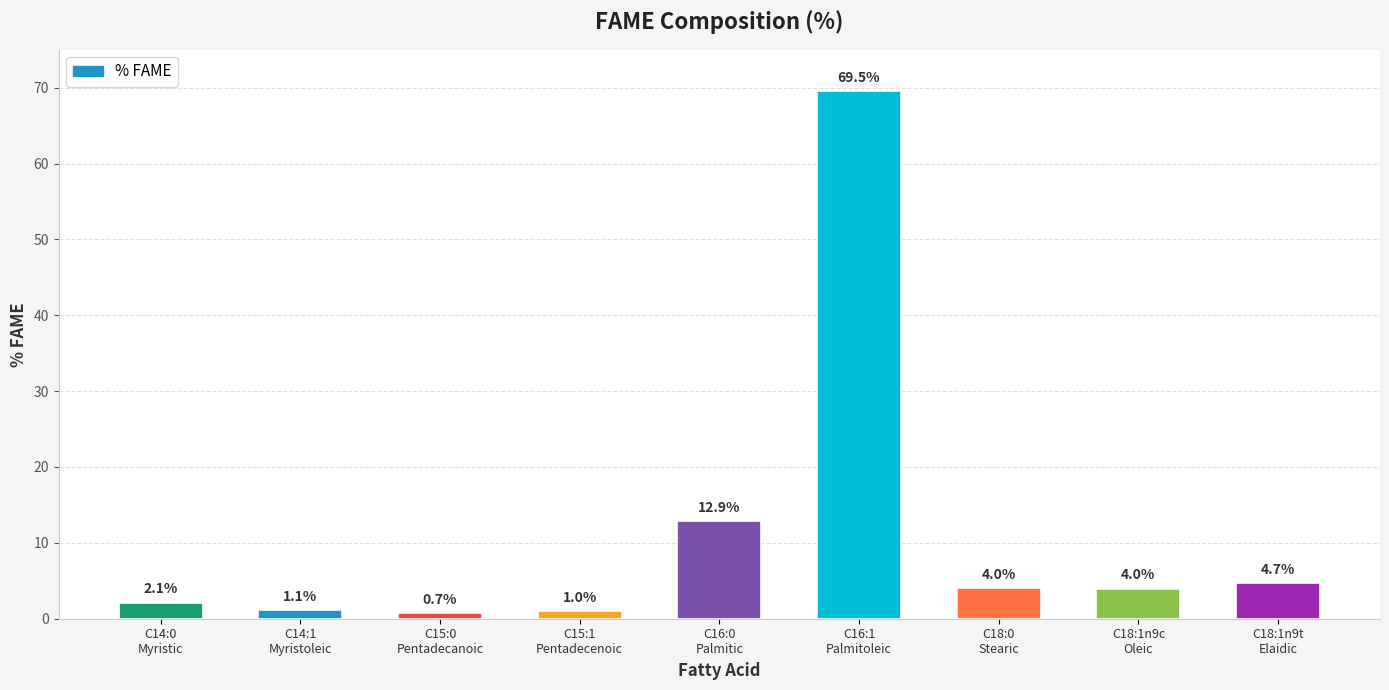

Which category has the highest value across all series?

C16:1
Palmitoleic